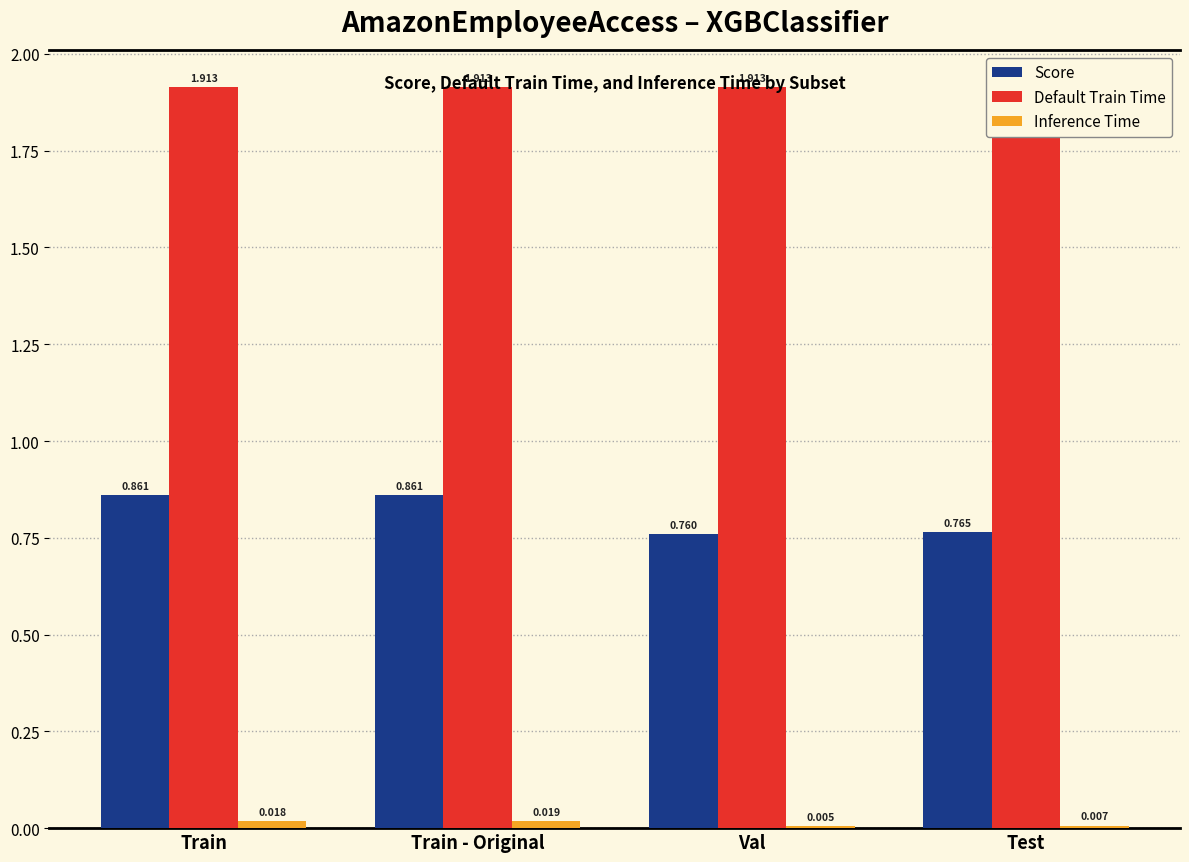

How many categories are shown in the chart?

4